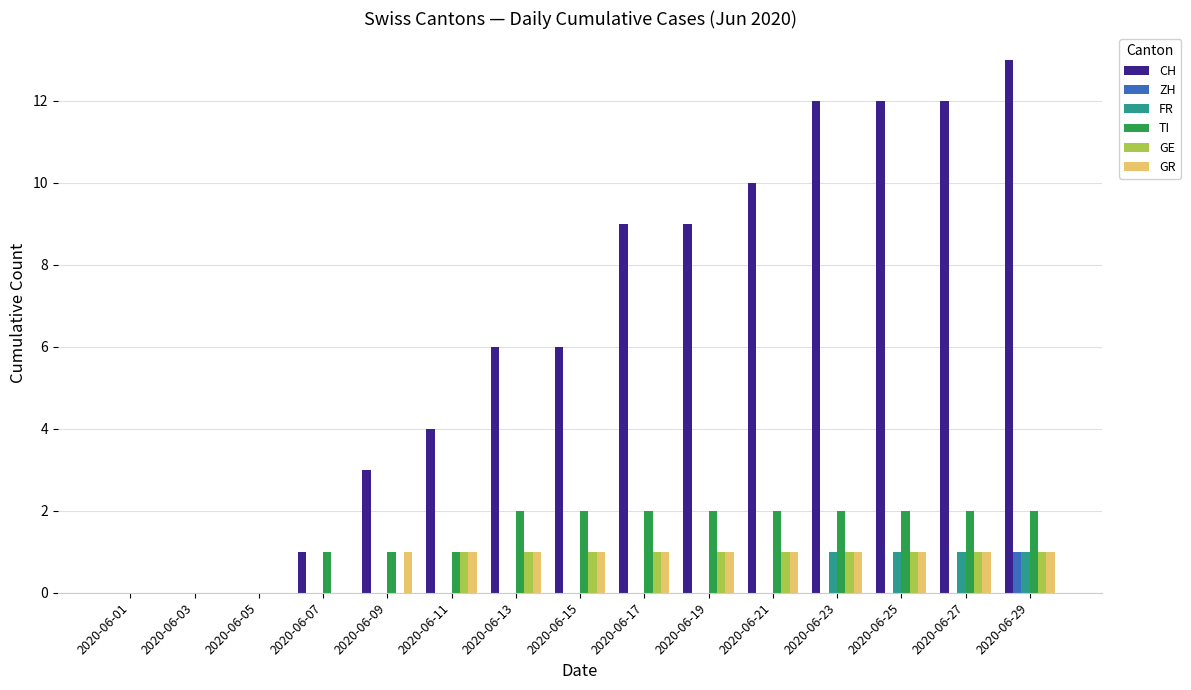

The TI series shows 1 at 2020-06-11. True or false?

True